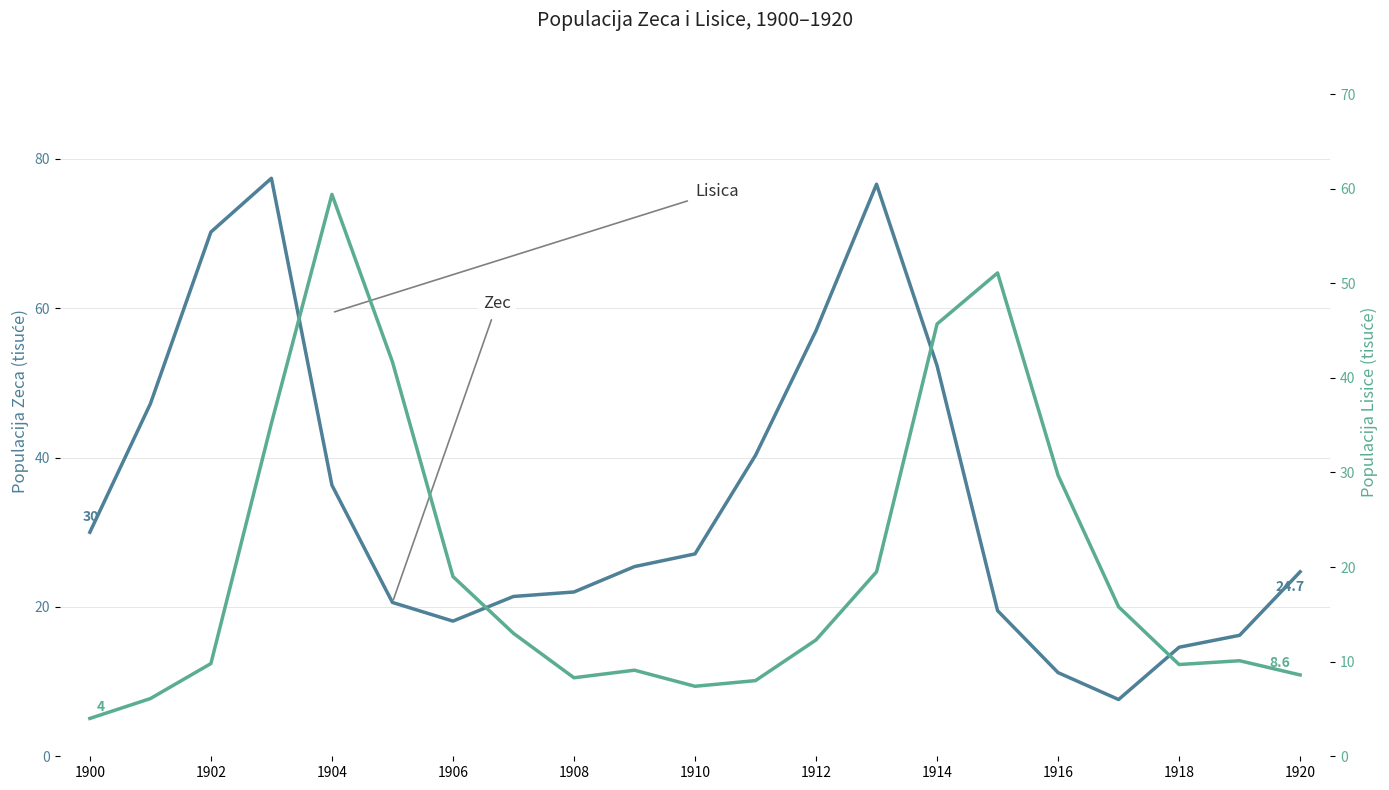

Rank the series at 1918 from highest to lowest value.

Zec, Lisica